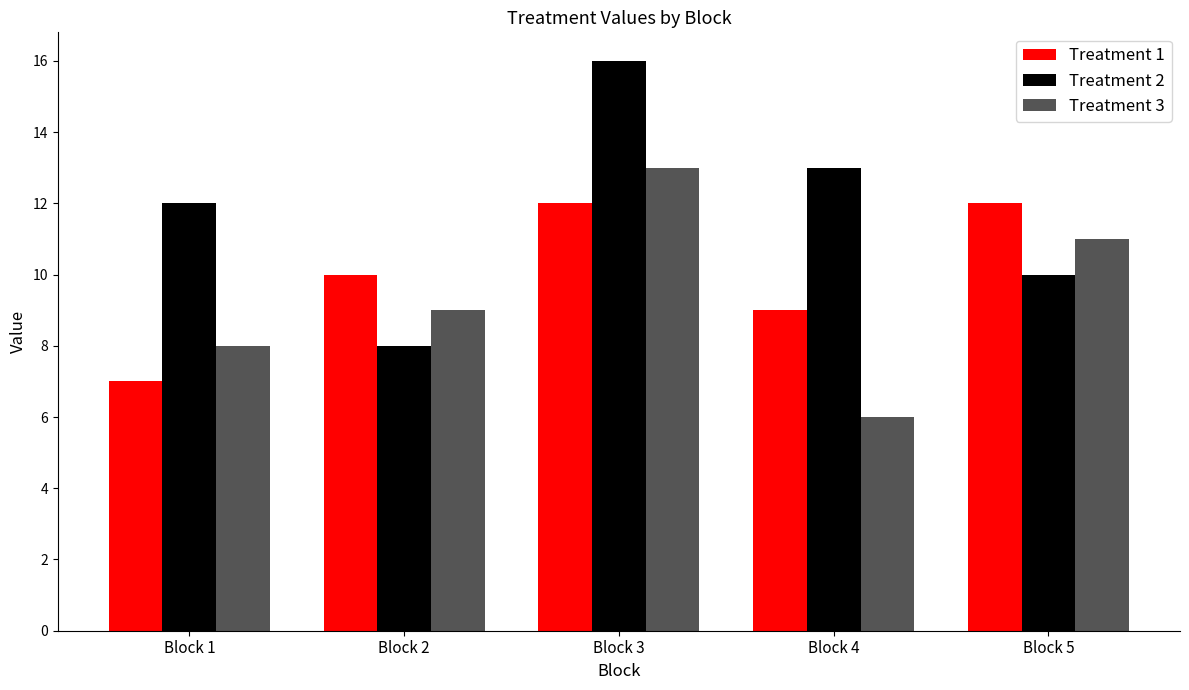

Is it true that Treatment 2 equals 13 at Block 4?

True